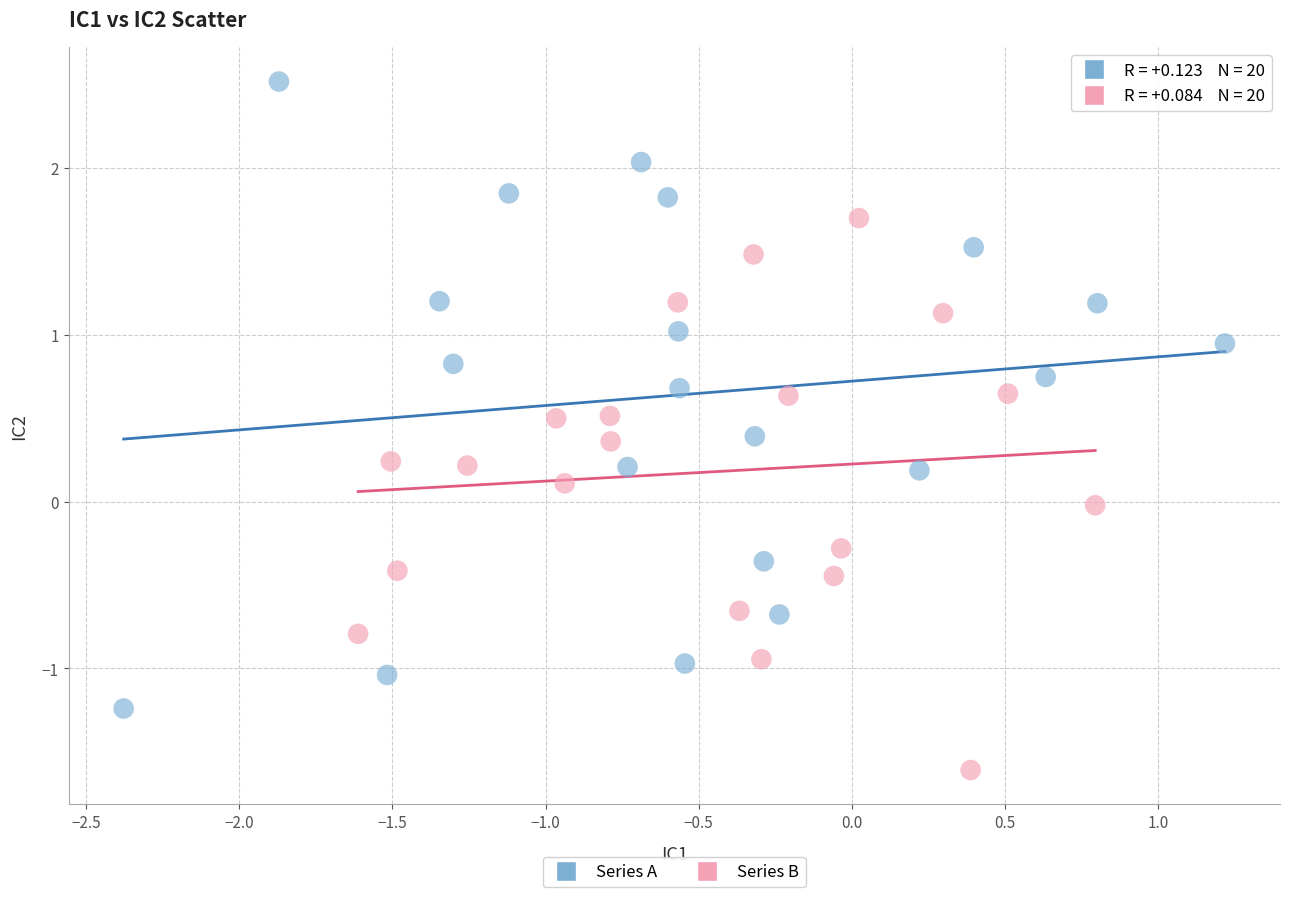

Which series contains the lowest Y value?

Series B